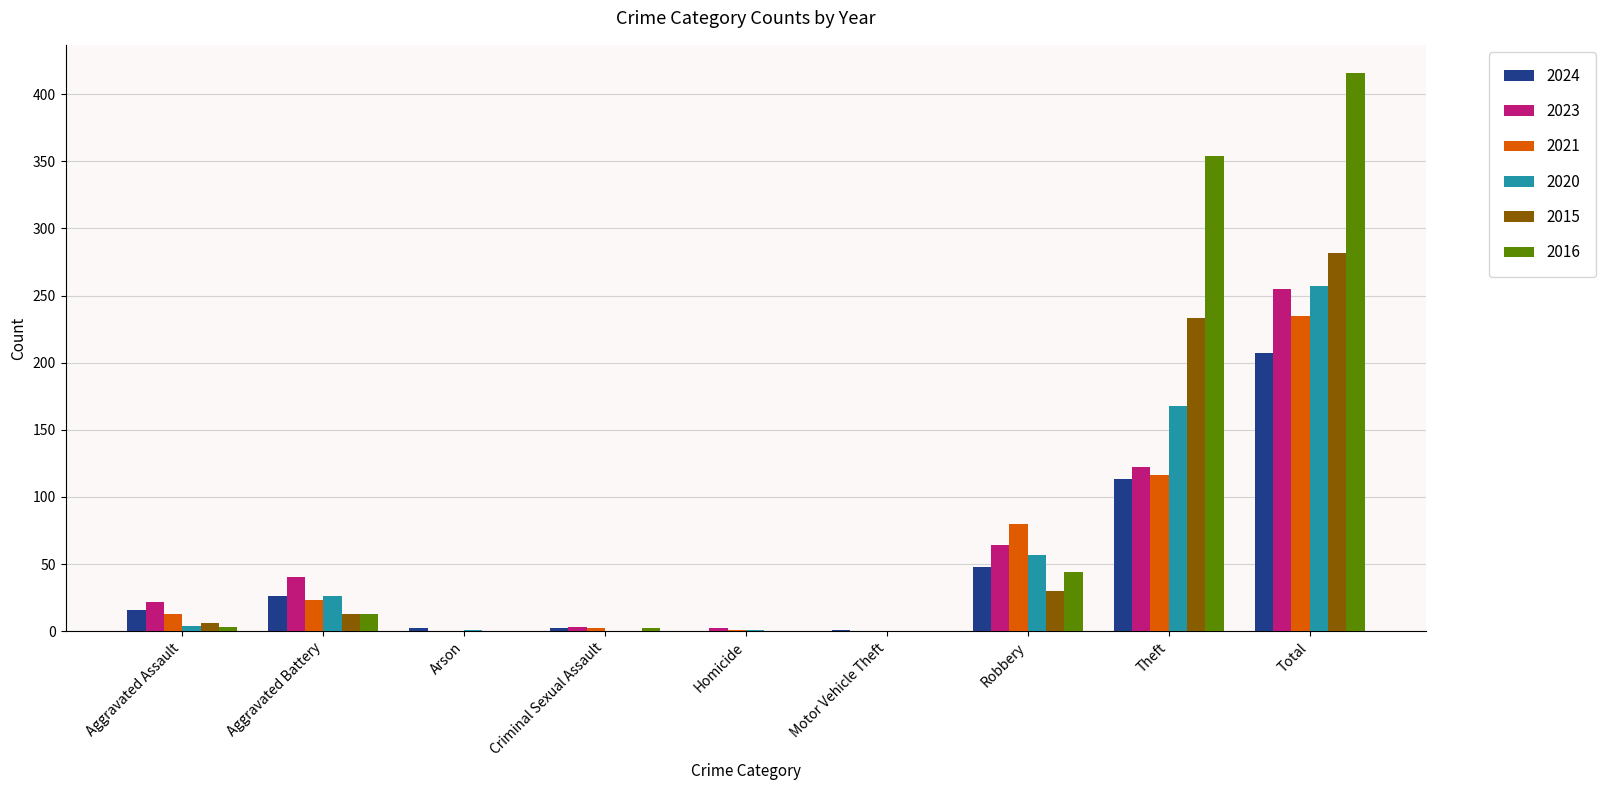

What is the sum of all 2021 values?

470